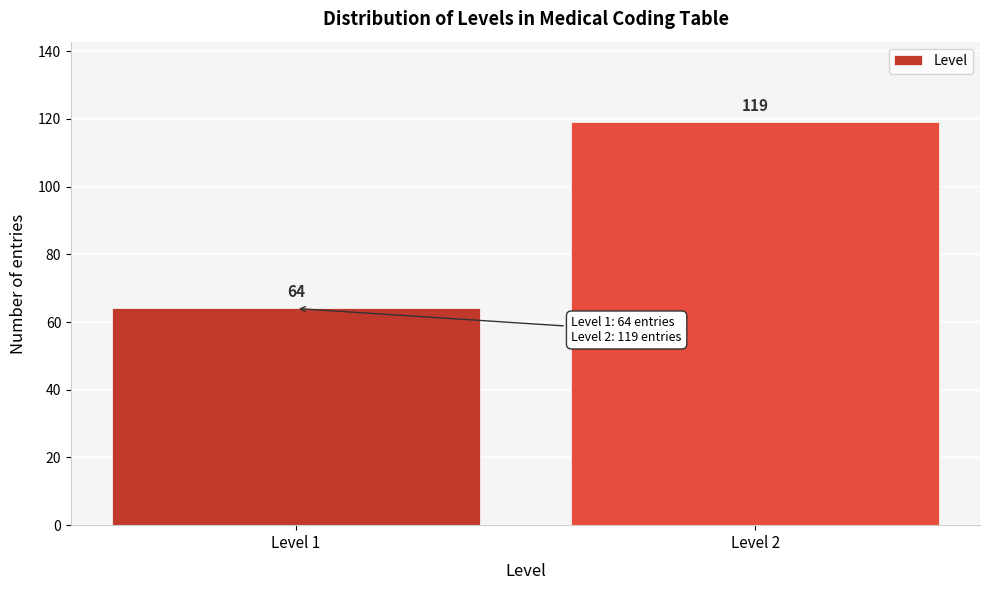

Reading left to right, list all the values displayed in this chart.

64	119